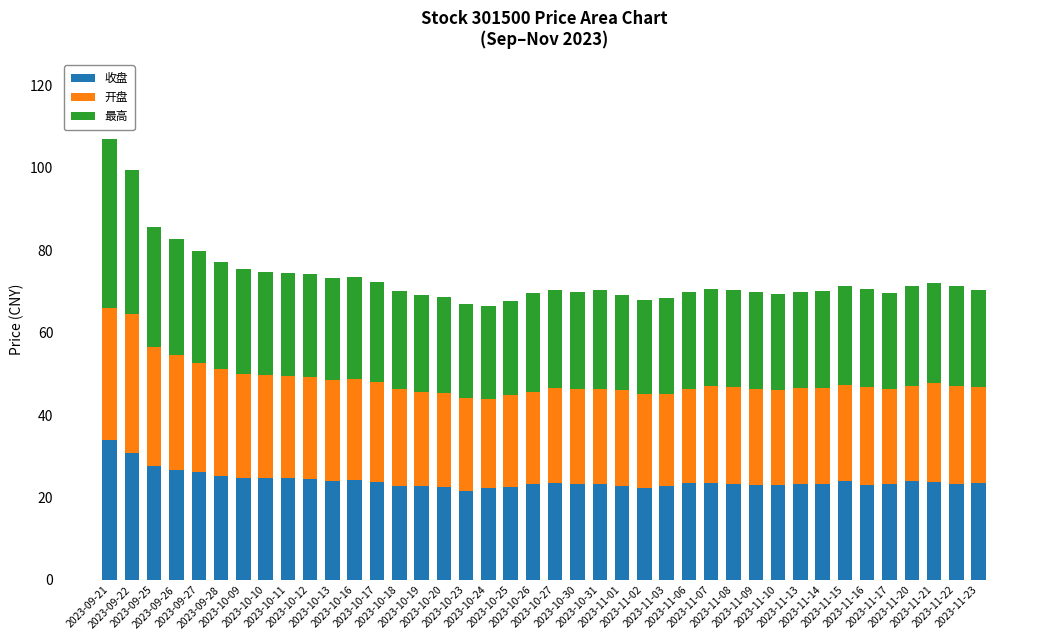

What is the highest value of the 收盘 series?

34.0